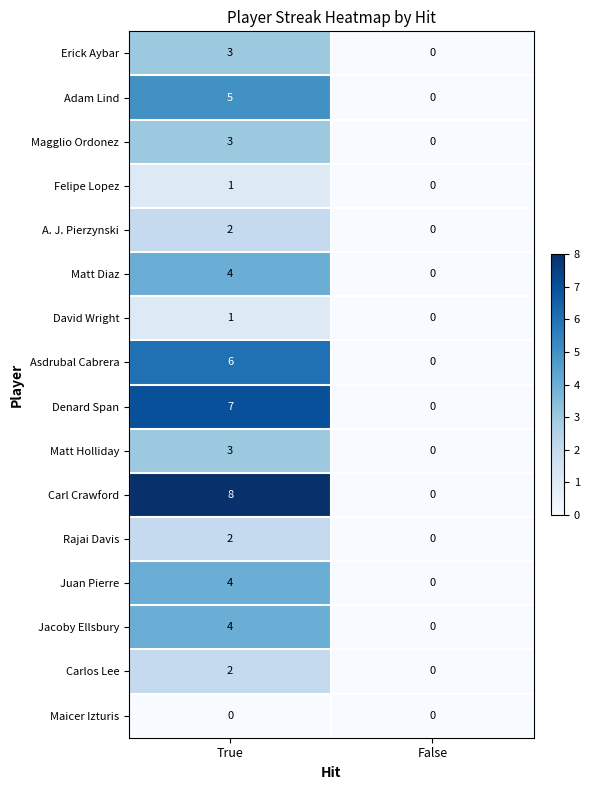

Rank the categories by Felipe Lopez value from lowest to highest.

False, True